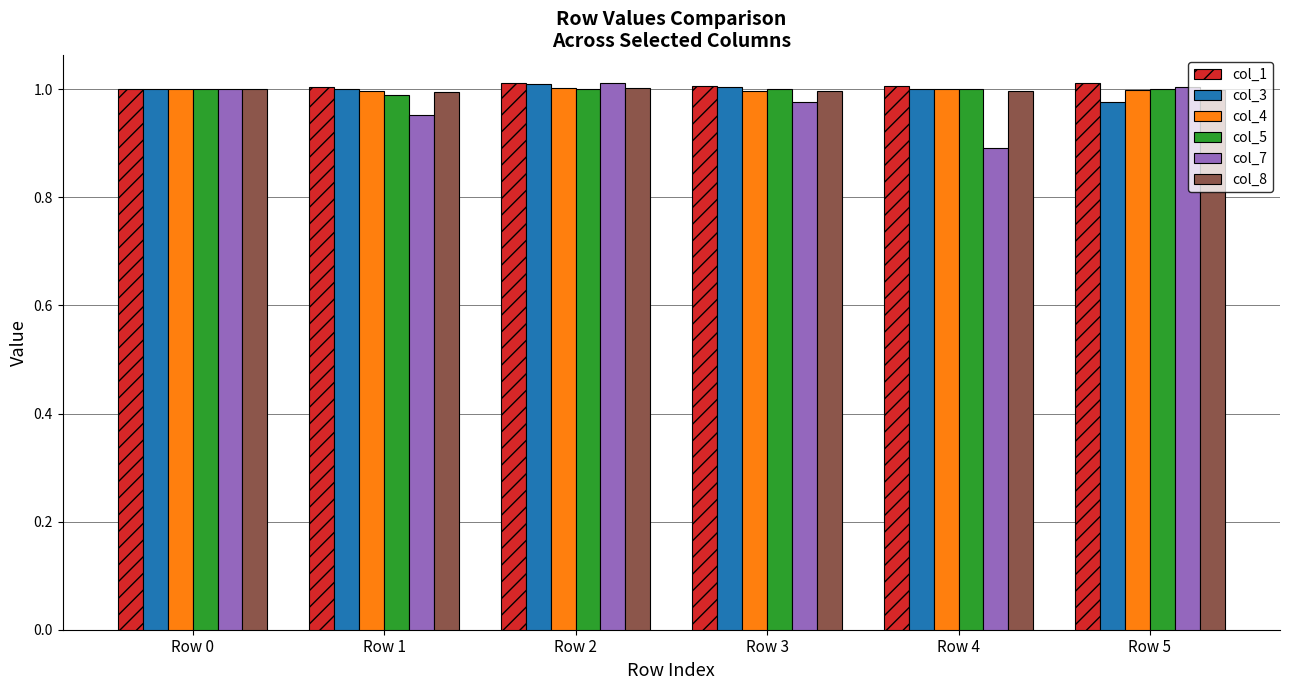

Which label corresponds to the smallest value in the chart?

Row 4